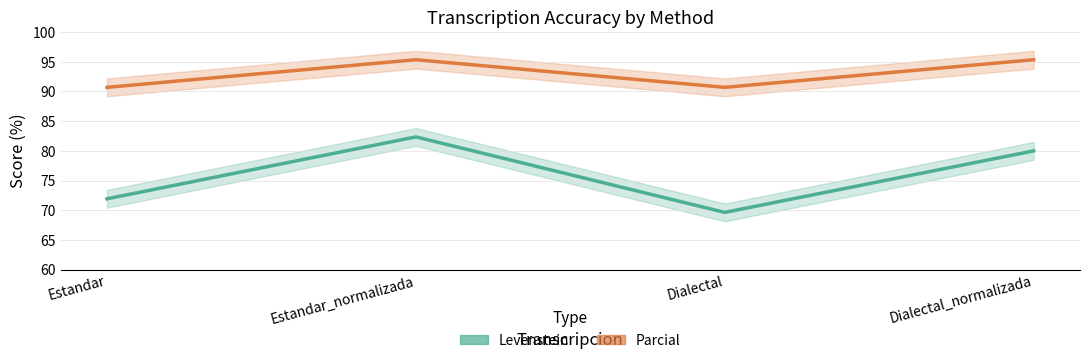

Where is Levenstein nearest to the value 75?

Estandar